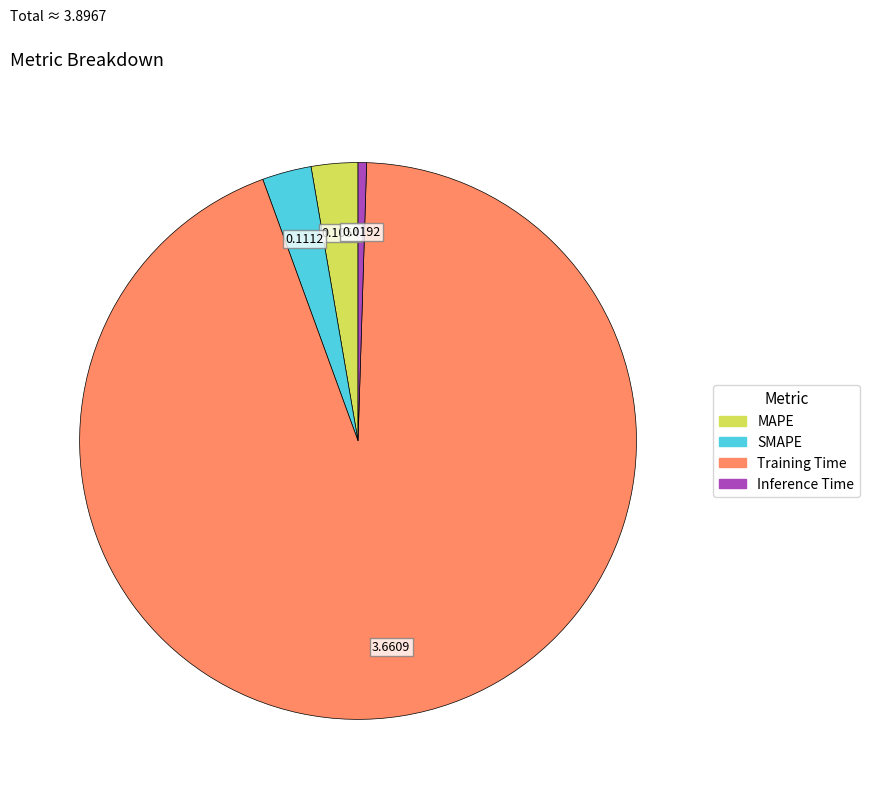

What is the smallest slice in the pie chart?

Inference Time